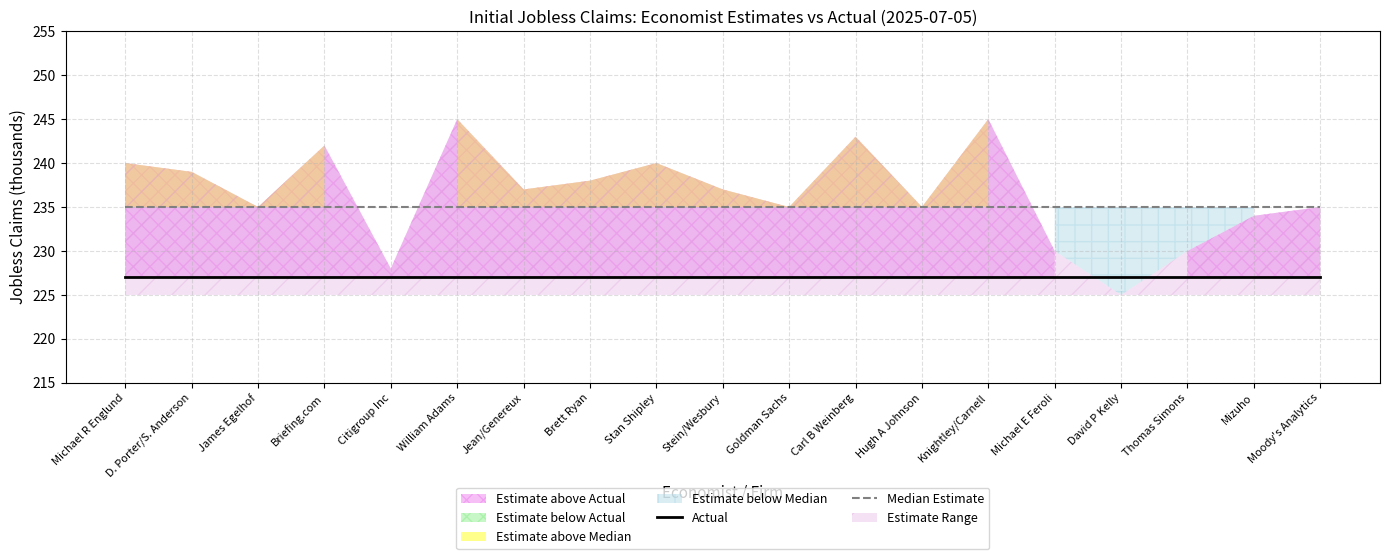

True or false: Actual has more than 1 interior local peaks.

False